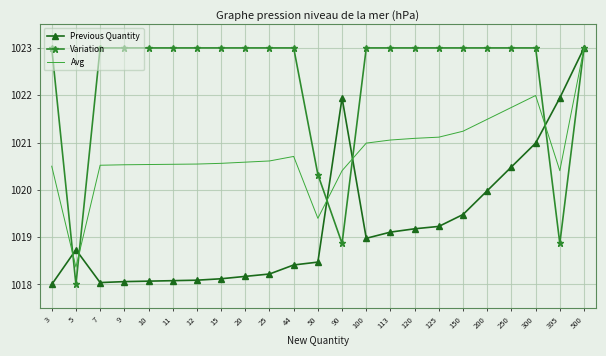

What is the spread (max minus min) of values at 44?

4.6